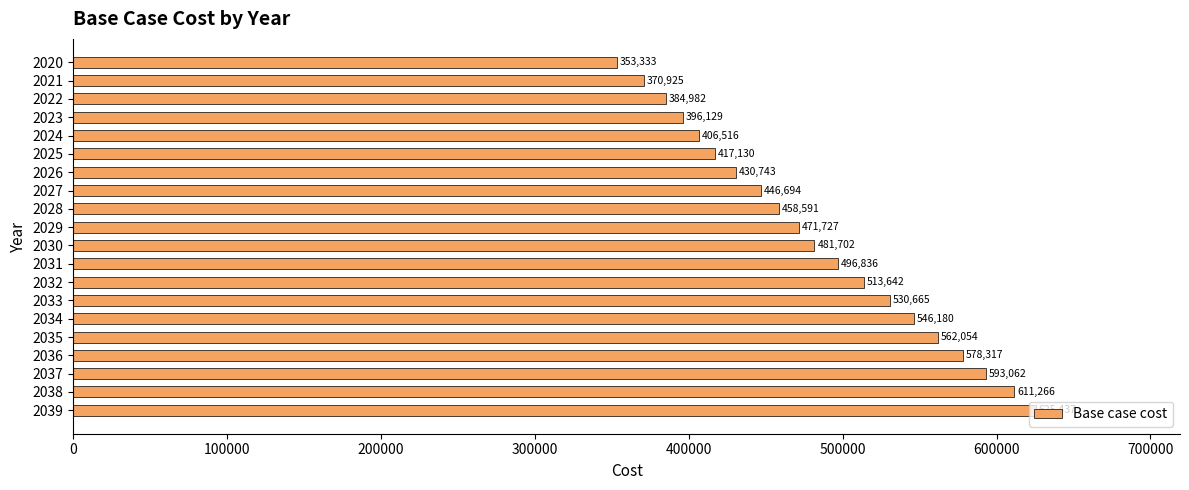

What is the ratio of the value at 2020 to the value at 2030?

0.7